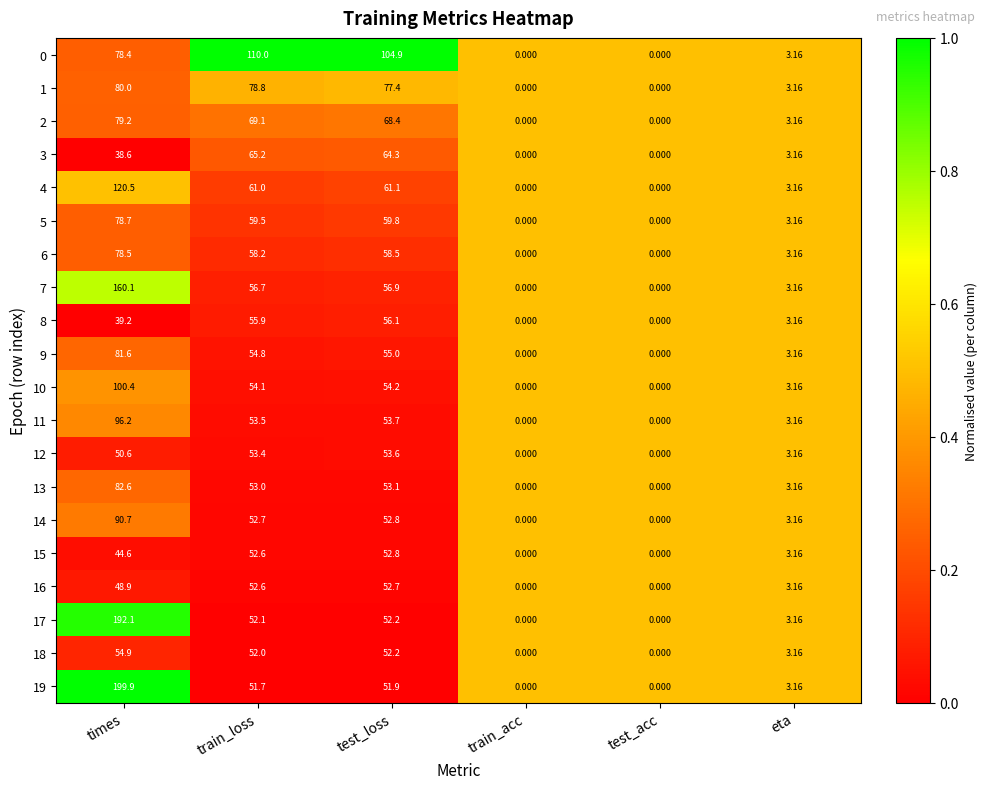

Which series has the largest total across all categories?

19